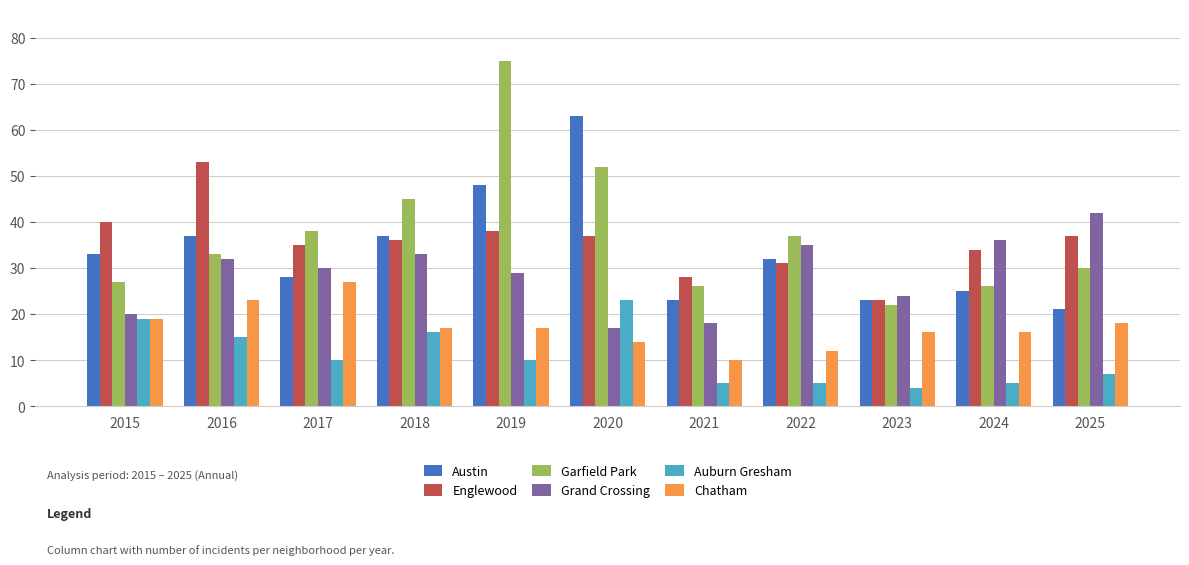

How many bars are there in total?

66